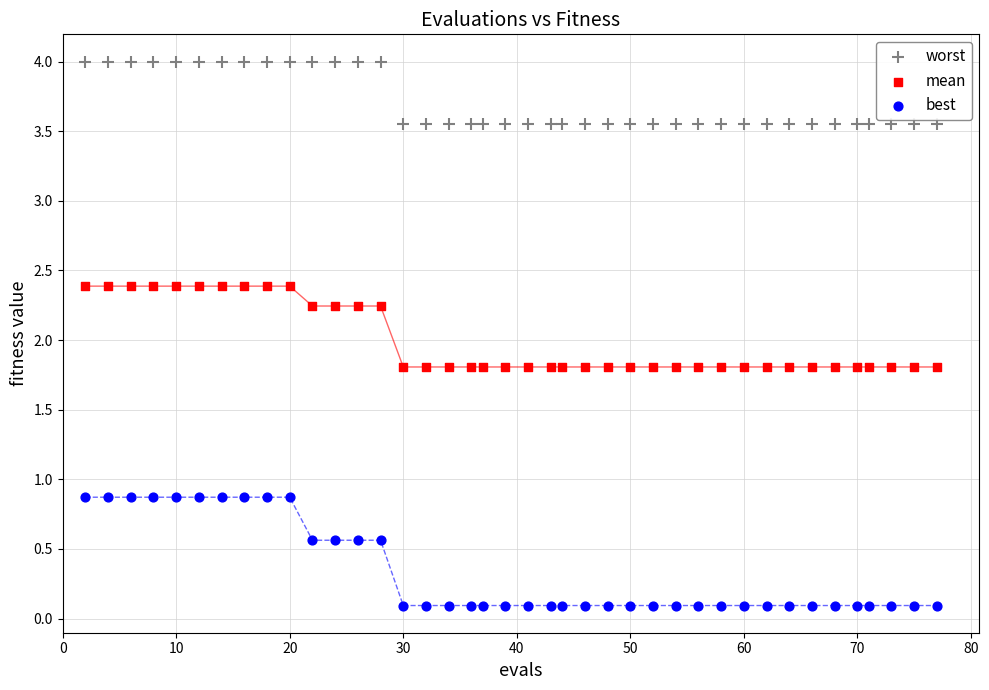

Which series has the largest Y range (max minus min)?

best